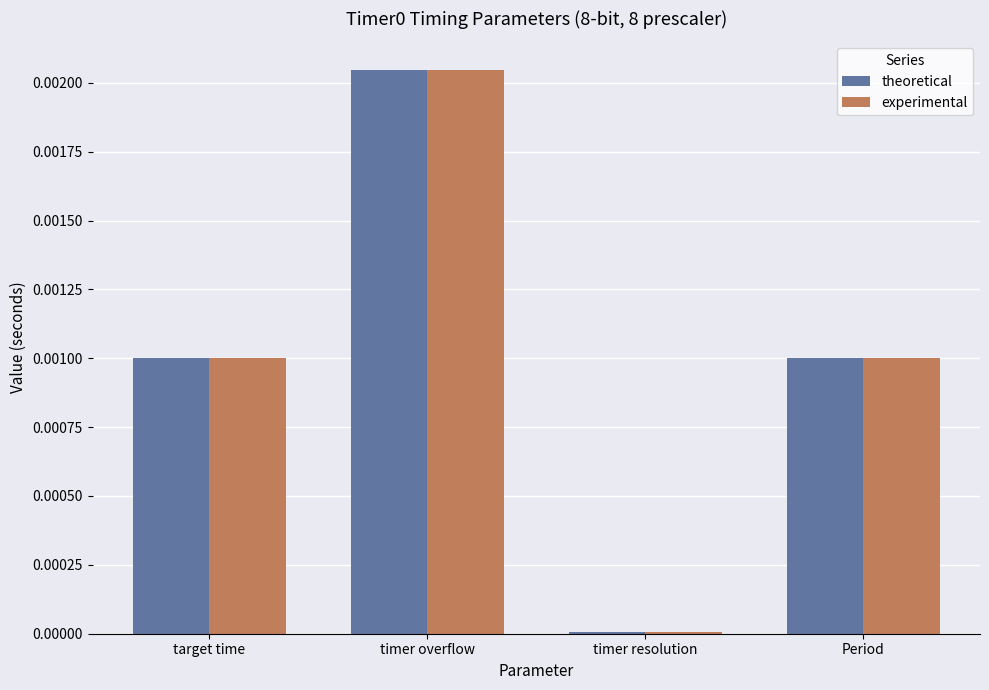

What position from the right is timer overflow?

3